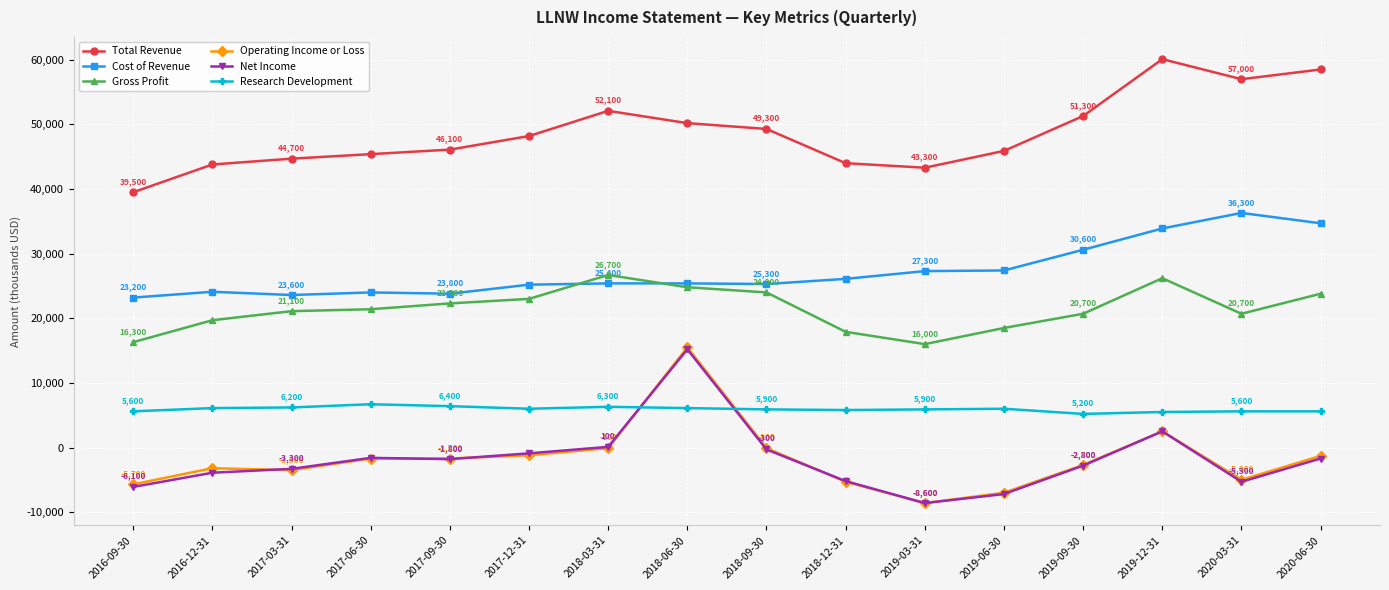

How many intersections are there between Research Development and Net Income?

2